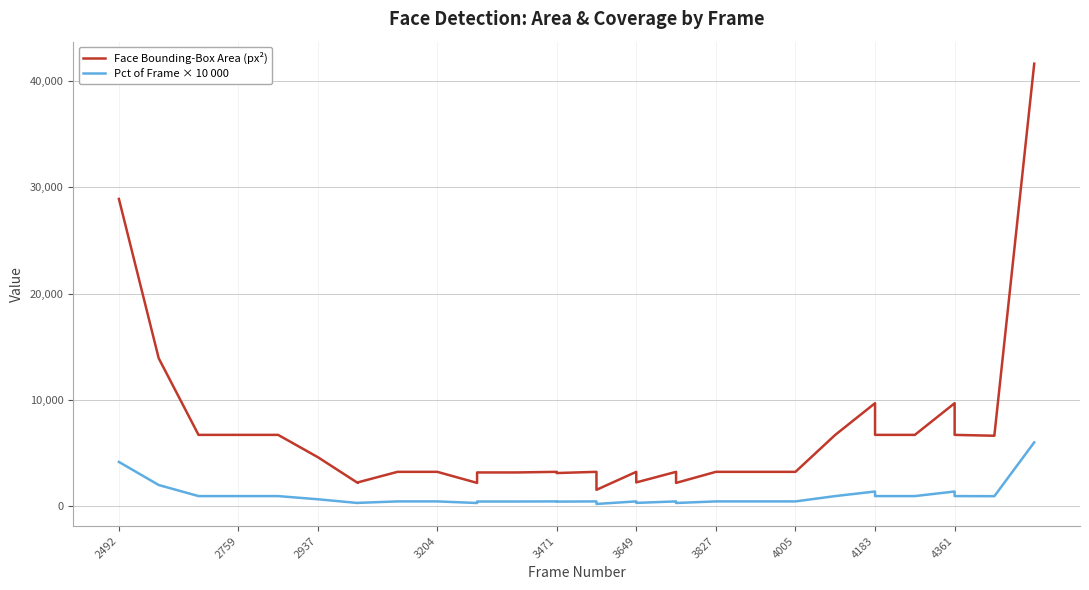

What is the greatest value displayed?

41616